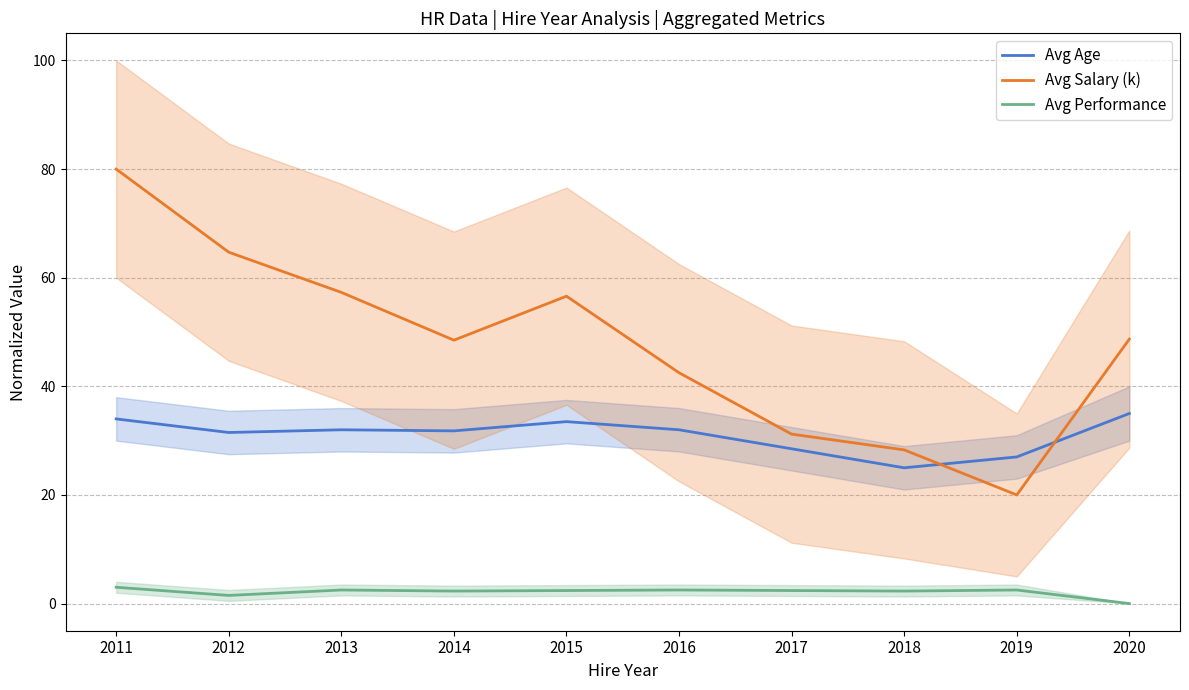

What is the difference between the maximum and second lowest values in the Avg Performance series?

1.5